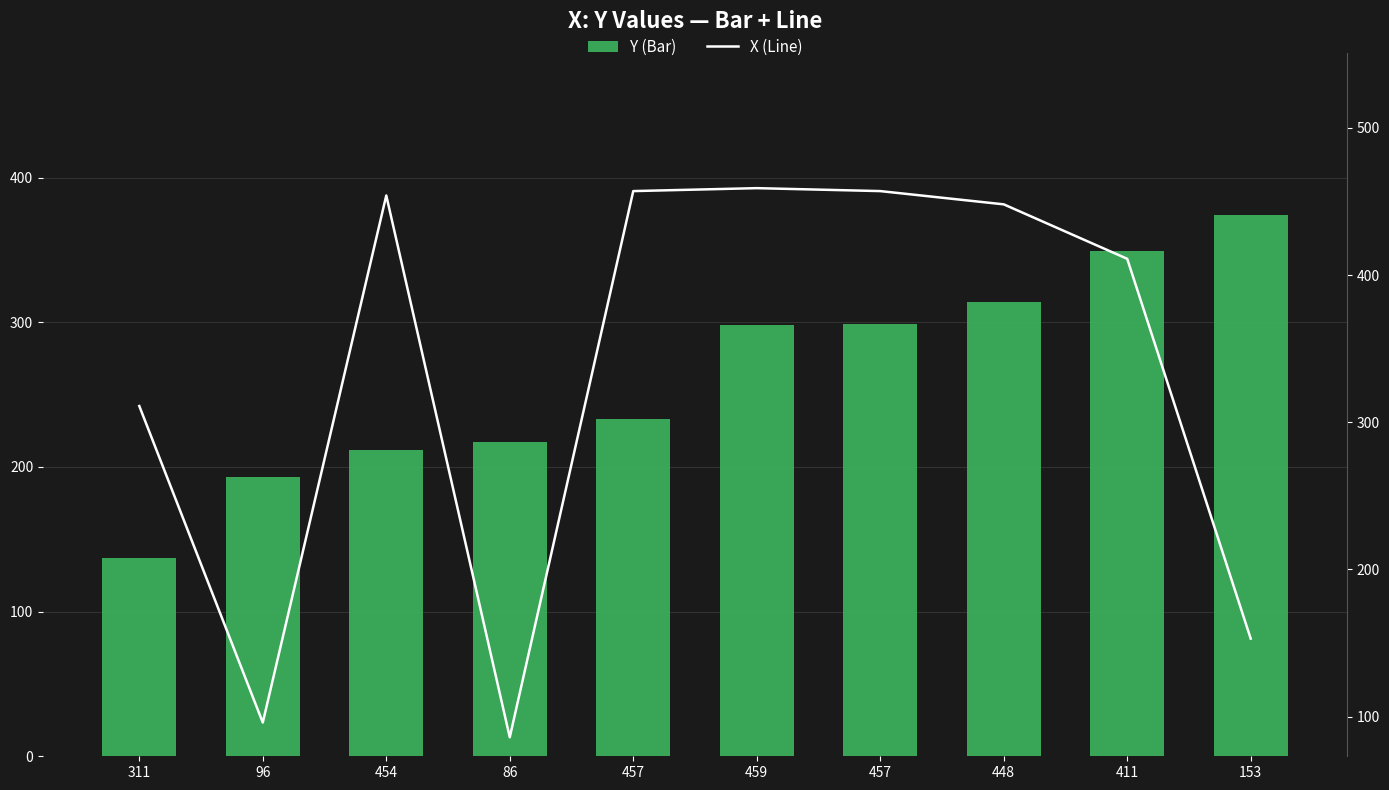

How many data points in X (Line) are above 448?

4